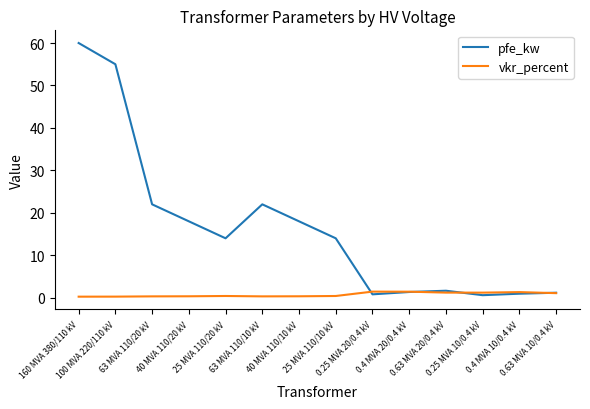

List the series in order of their overall mean, lowest first.

vkr_percent, pfe_kw